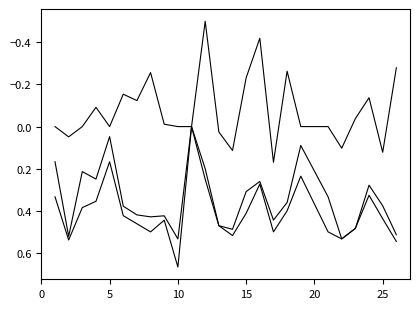

How many lines are shown in the chart?

3